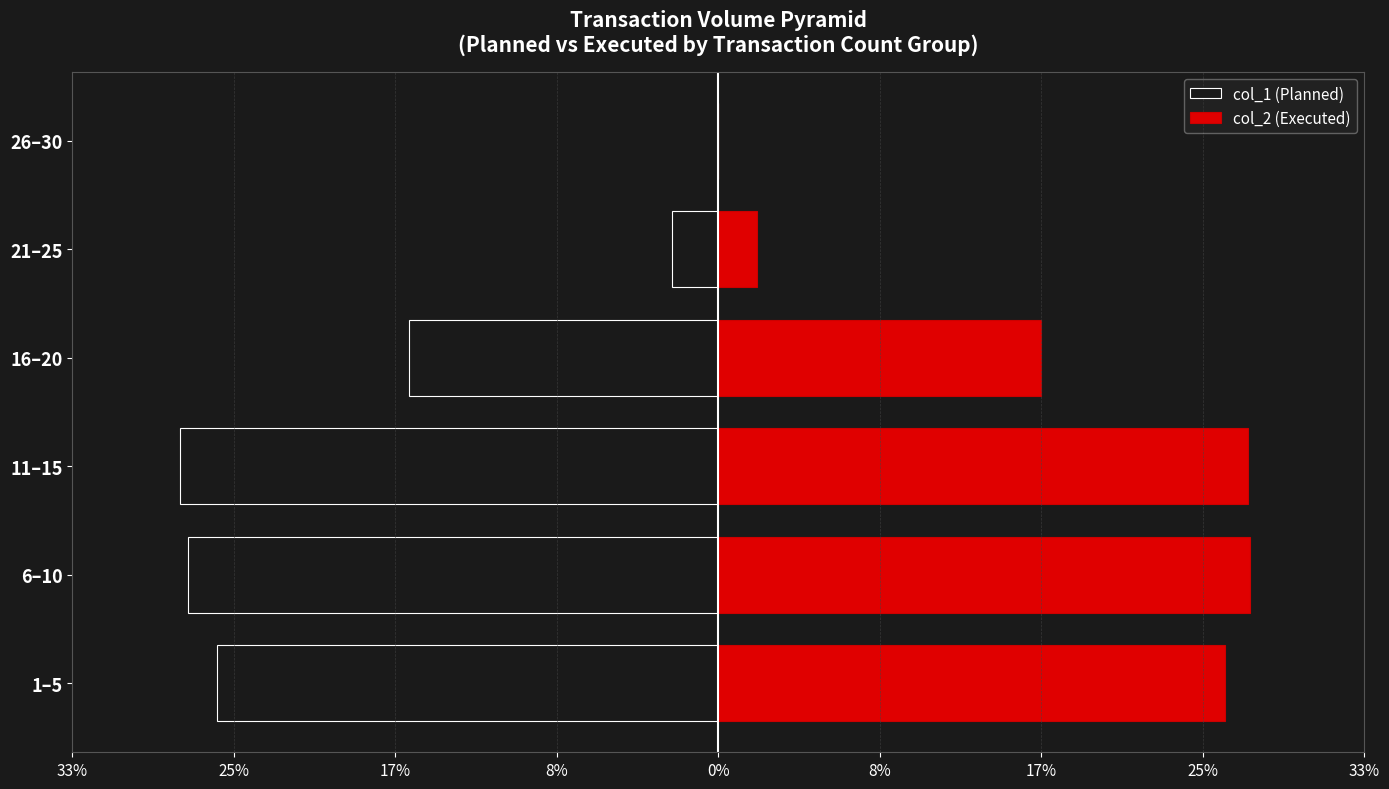

Reading right to left, extract all data points from this chart.

col_1 (Planned): 0.0	-2.4	-16.0	-27.9	-27.5	-26.0
col_2 (Executed): 0.0	2.0	16.7	27.5	27.6	26.3